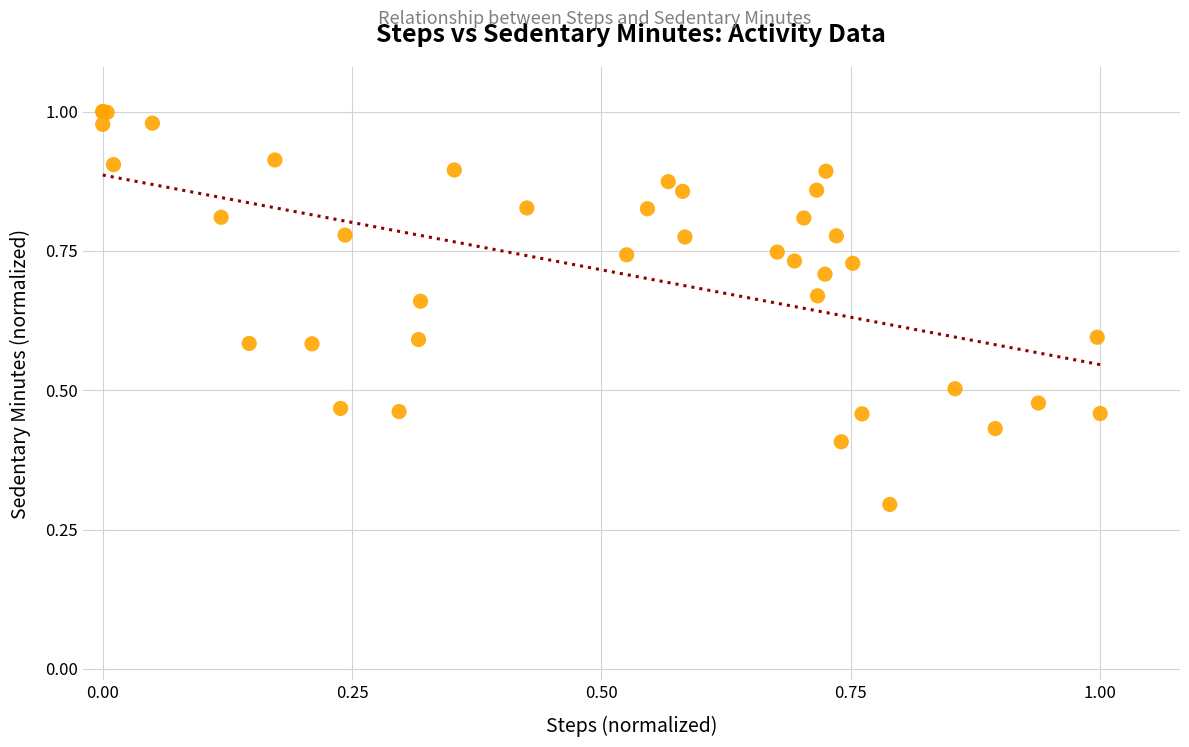

What Y value in the scatter plot is closest to 0?

0.3